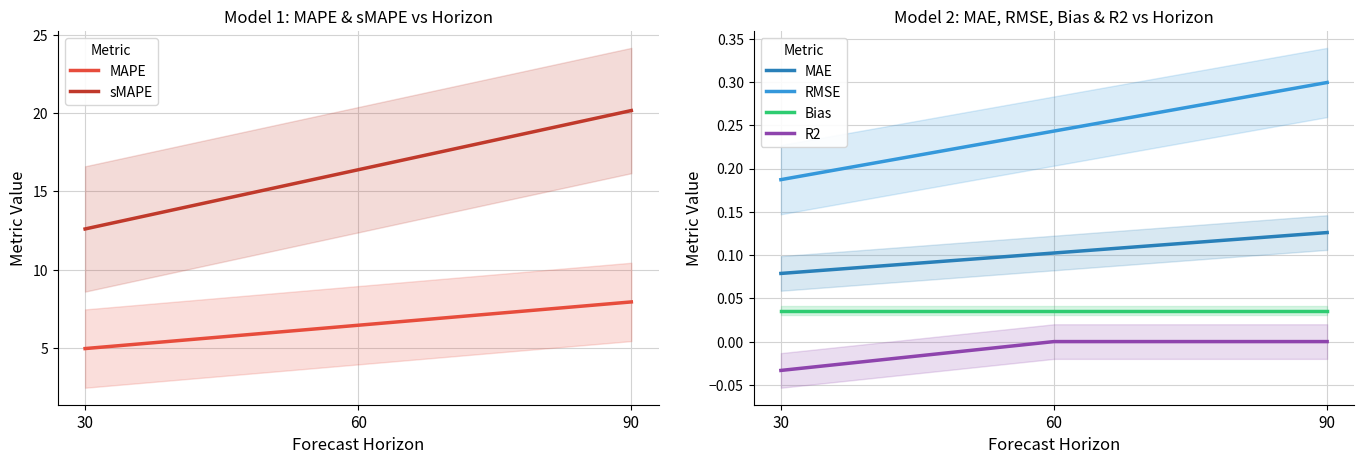

List the series in order of their peak value, highest first.

sMAPE, MAPE, RMSE, MAE, Bias, R2